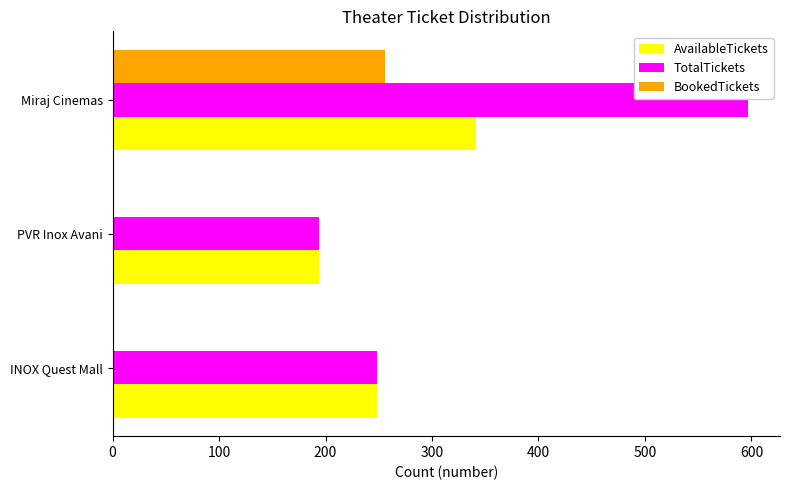

What is the total value across all series at PVR Inox Avani?

388